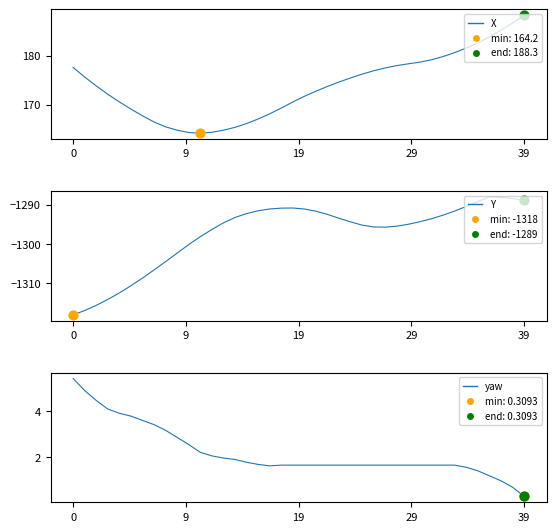

What is the total value across all series at 18?

-1119.9